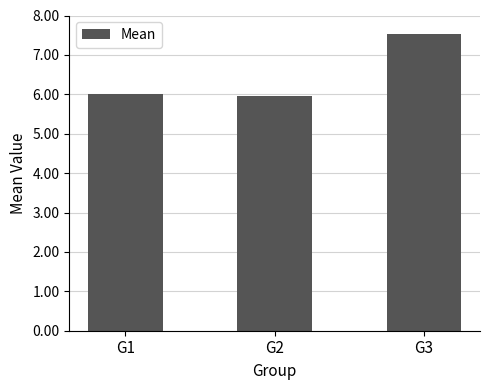

What is the value of the 2nd bar from the left?

6.0